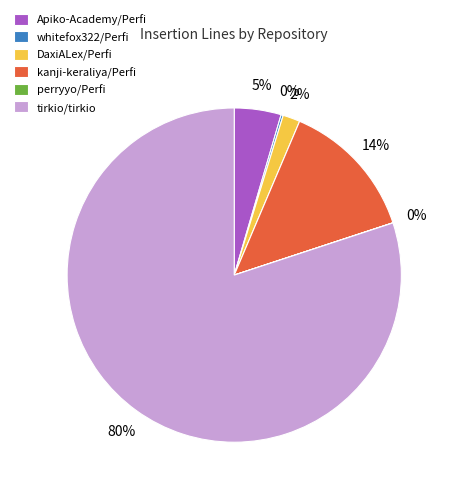

Is the sum of kanji-keraliya/Perfi and tirkio/tirkio greater than half?

Yes